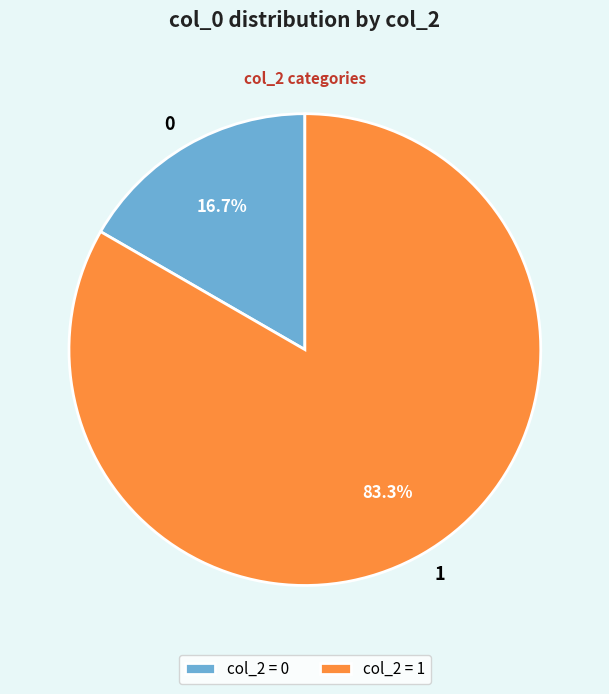

Rank the categories by value from lowest to highest.

0, 1